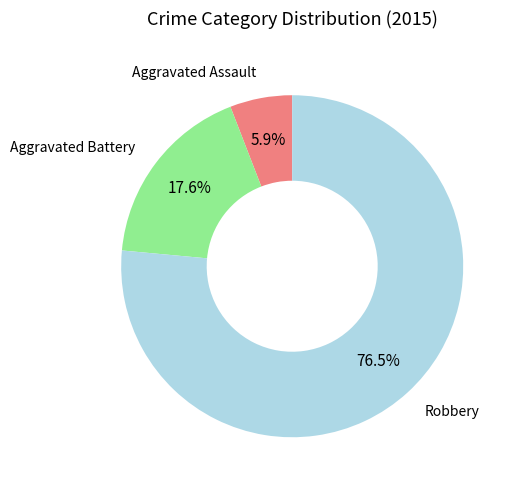

Does any single category account for the majority?

Yes